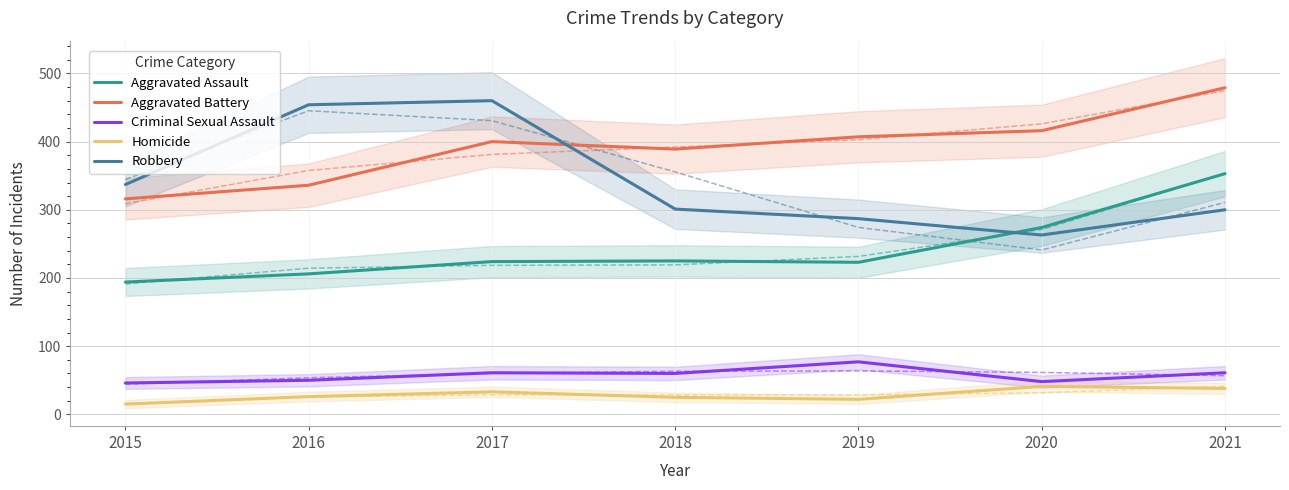

At which category is the sum across all series the highest?

2021